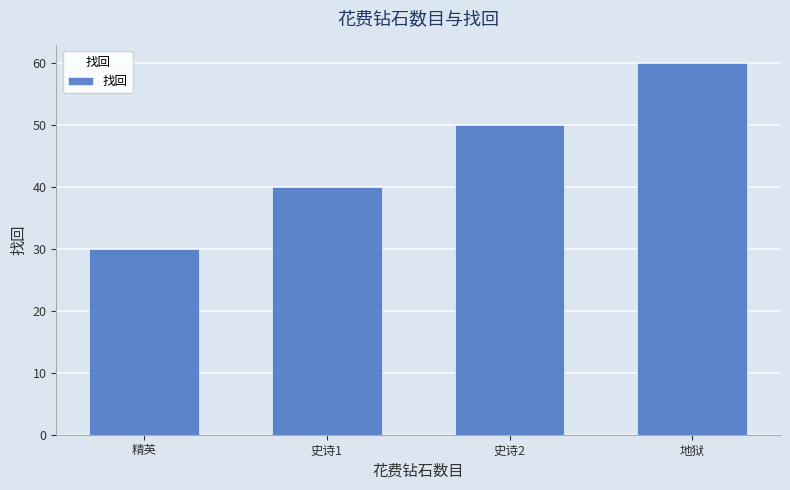

Between 精英 and 史诗2, which is larger?

史诗2